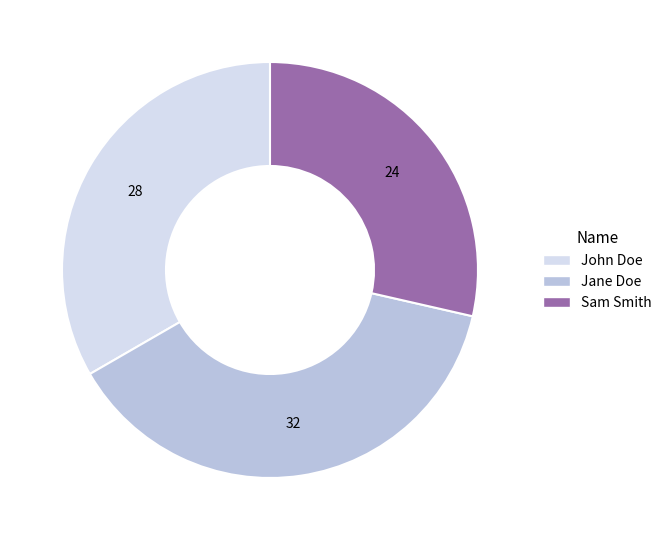

True or false: Jane Doe accounts for 38% of the total.

True